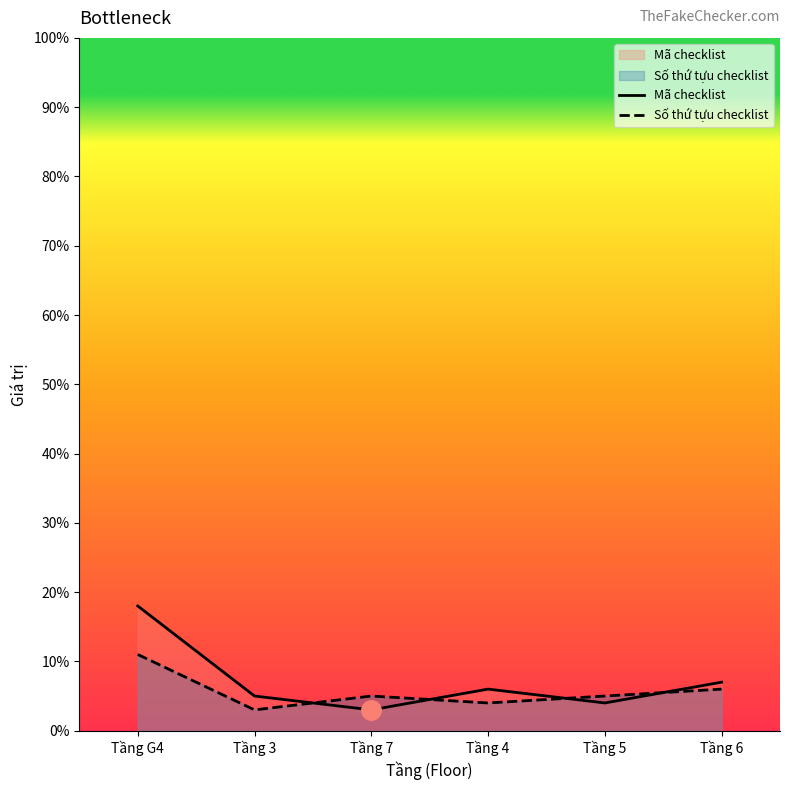

Reading left to right, extract all data points from this chart.

Mã checklist: 18	5	3	6	4	7
Số thứ tựu checklist: 11	3	5	4	5	6